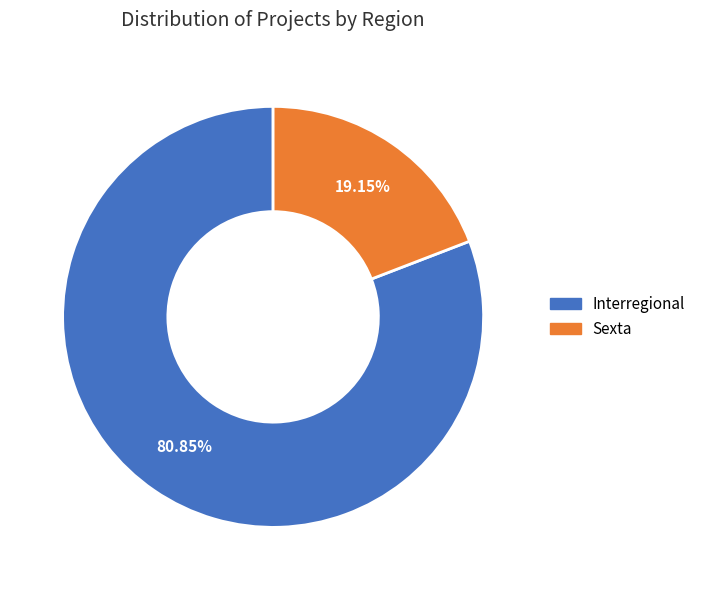

How many slices are in this pie chart?

2